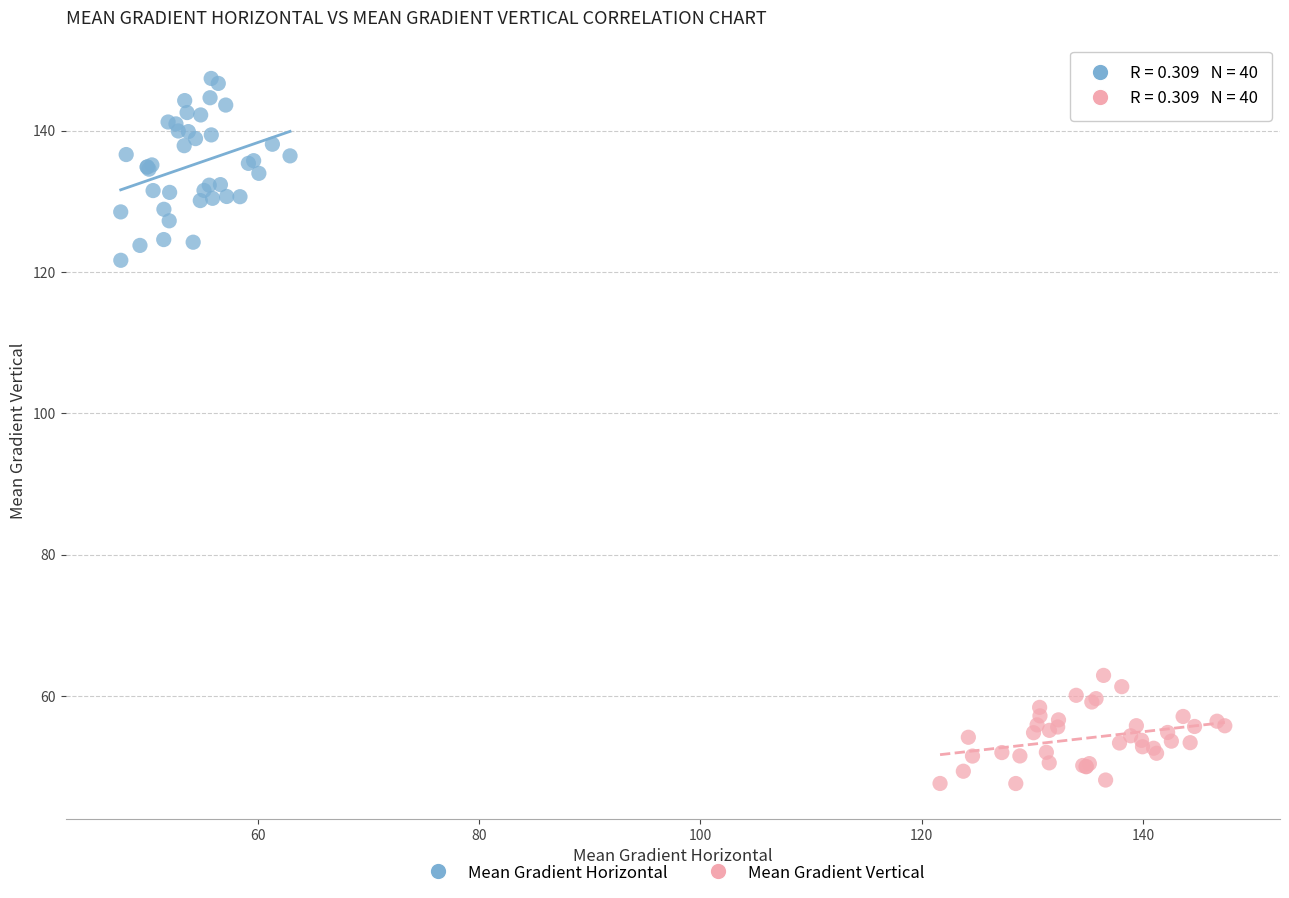

Which series reaches the minimum Y coordinate?

Mean Gradient Vertical